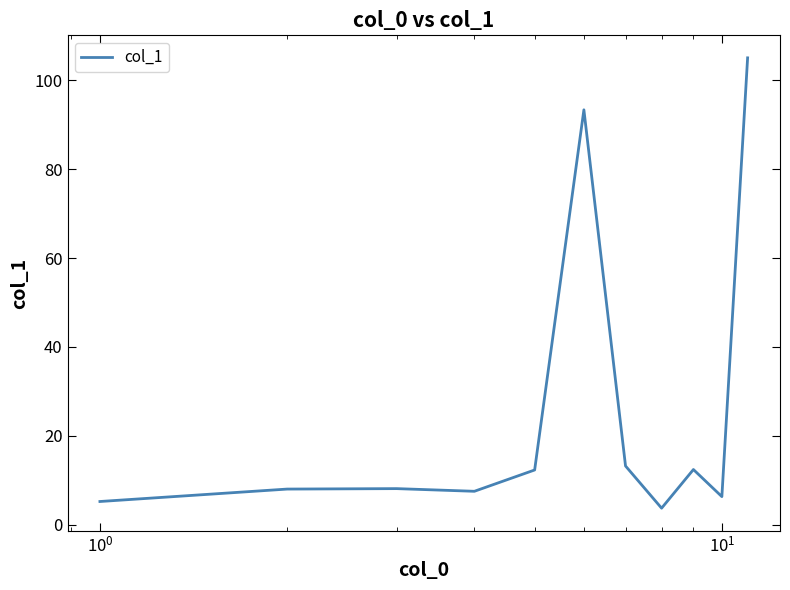

What is the difference between the maximum and minimum values?

101.4